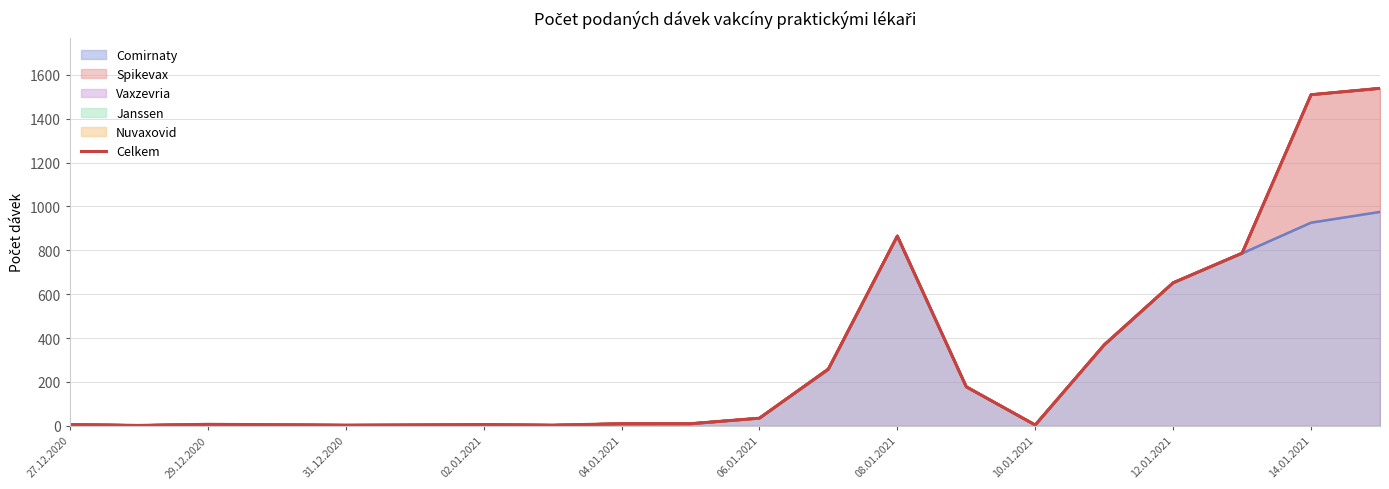

The chart shows a value of 487 at 15. True or false?

False